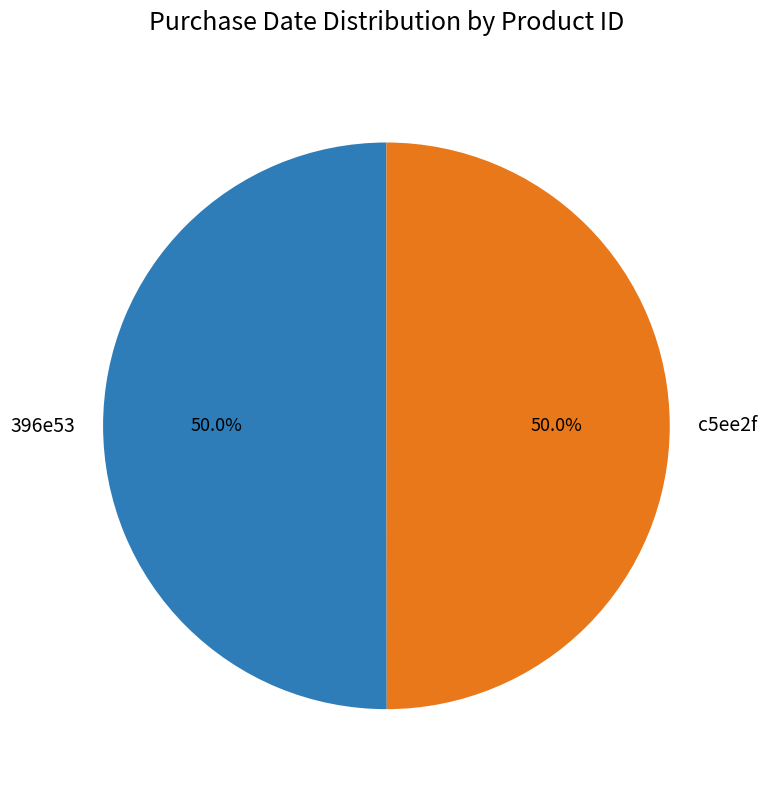

What is the ratio of the value at c5ee2f to the value at 396e53?

1.0